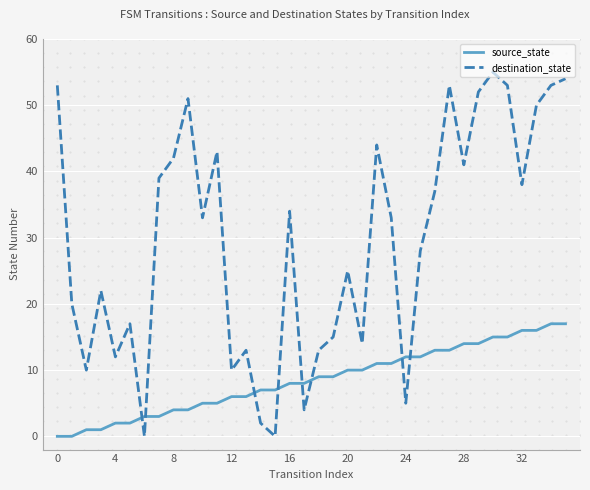

Which series ends up on top after the final intersection of source_state and destination_state?

destination_state